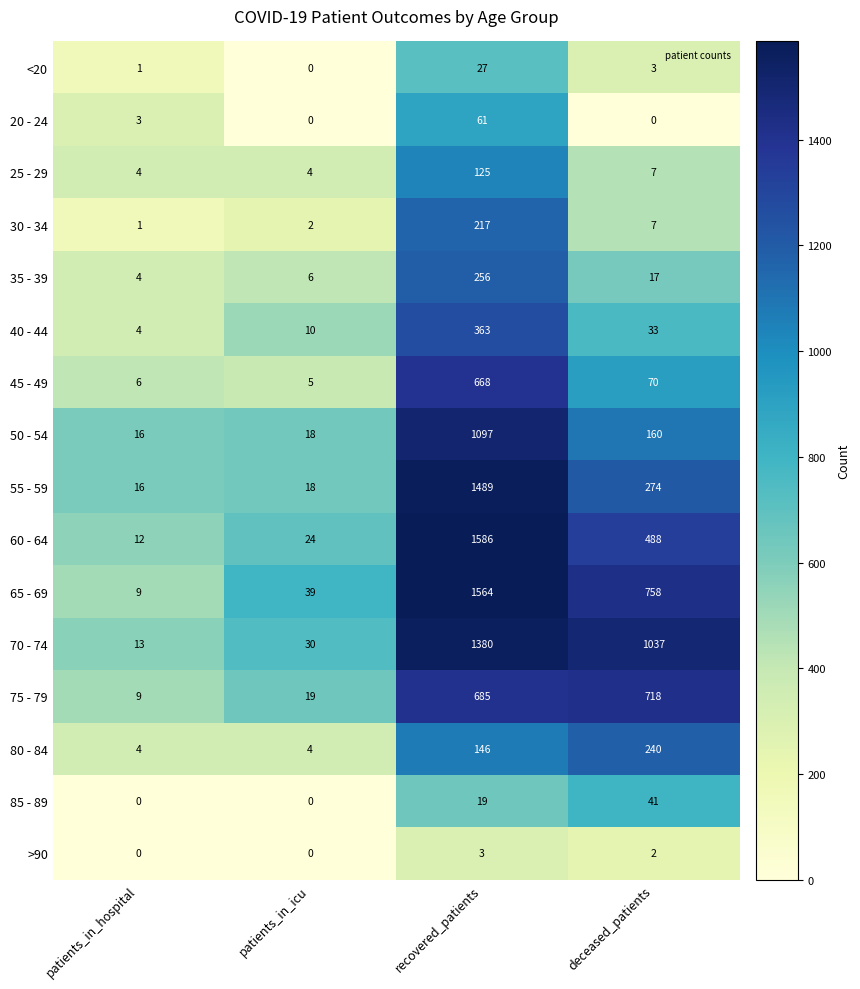

Is it true that 75 - 79 equals 718 at deceased_patients?

True